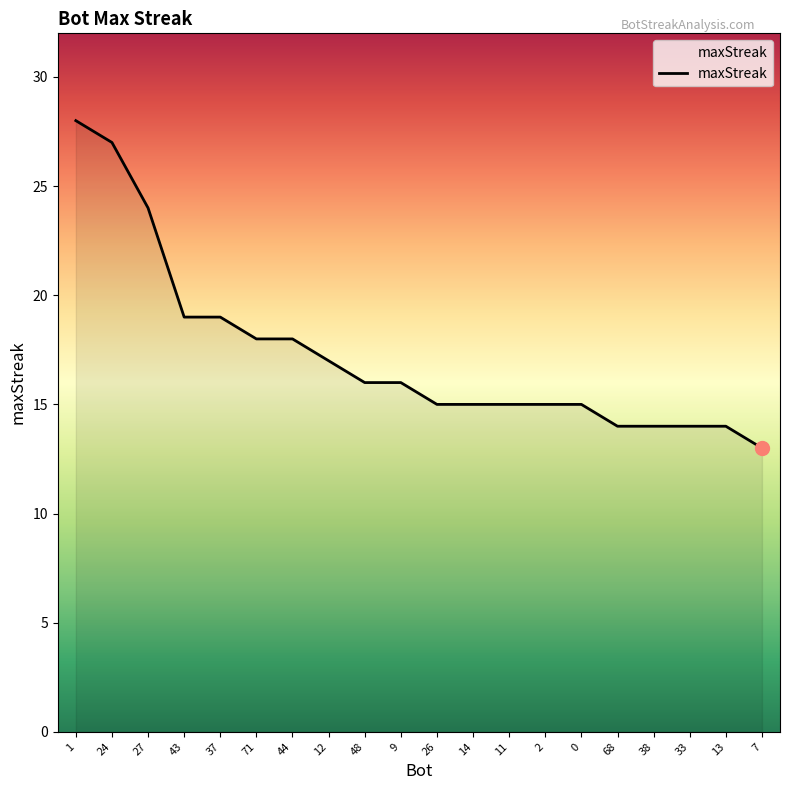

Which has a higher value, 33 or 26?

26